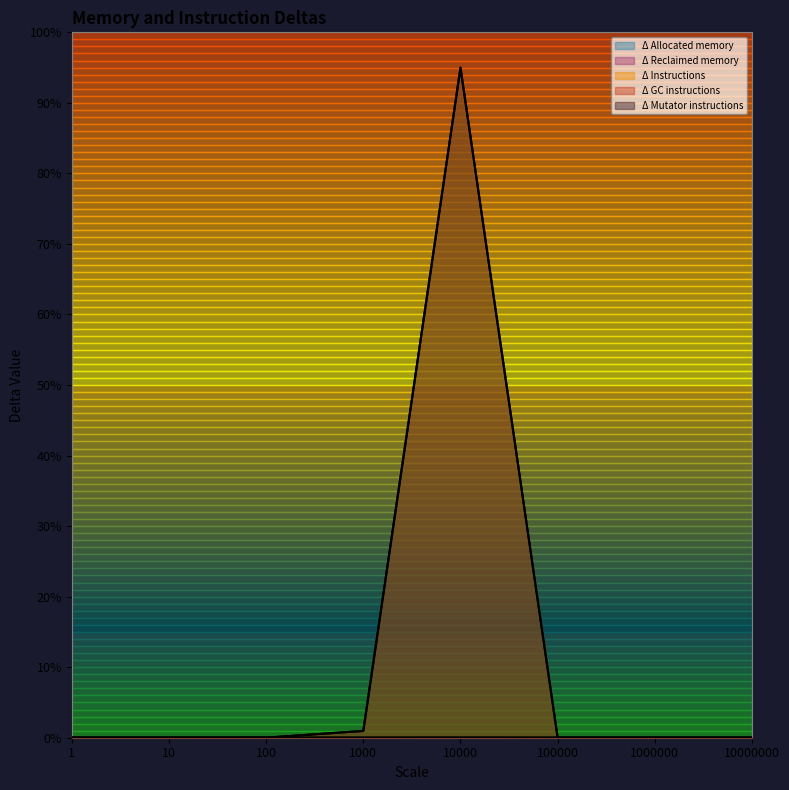

True or false: Δ Allocated memory and Δ GC instructions cross at least once.

False